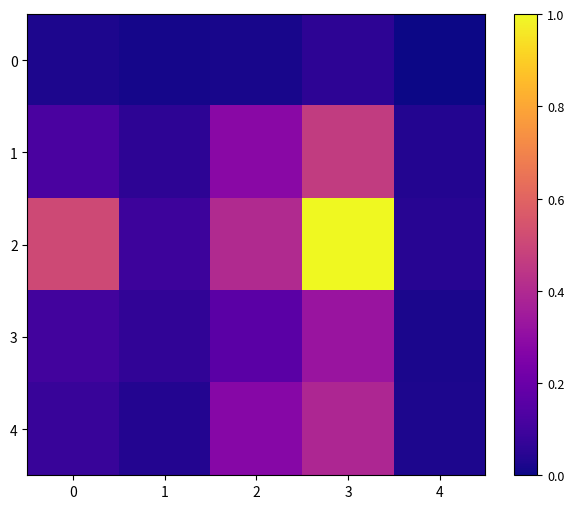

Reading left to right, transcribe all the data shown in this chart.

0: 0=0.0	1=0.0	2=0.0	3=0.1	4=0.0
1: 0=0.1	1=0.1	2=0.3	3=0.5	4=0.0
2: 0=0.5	1=0.1	2=0.4	3=1.0	4=0.0
3: 0=0.1	1=0.1	2=0.2	3=0.3	4=0.0
4: 0=0.1	1=0.0	2=0.3	3=0.4	4=0.0